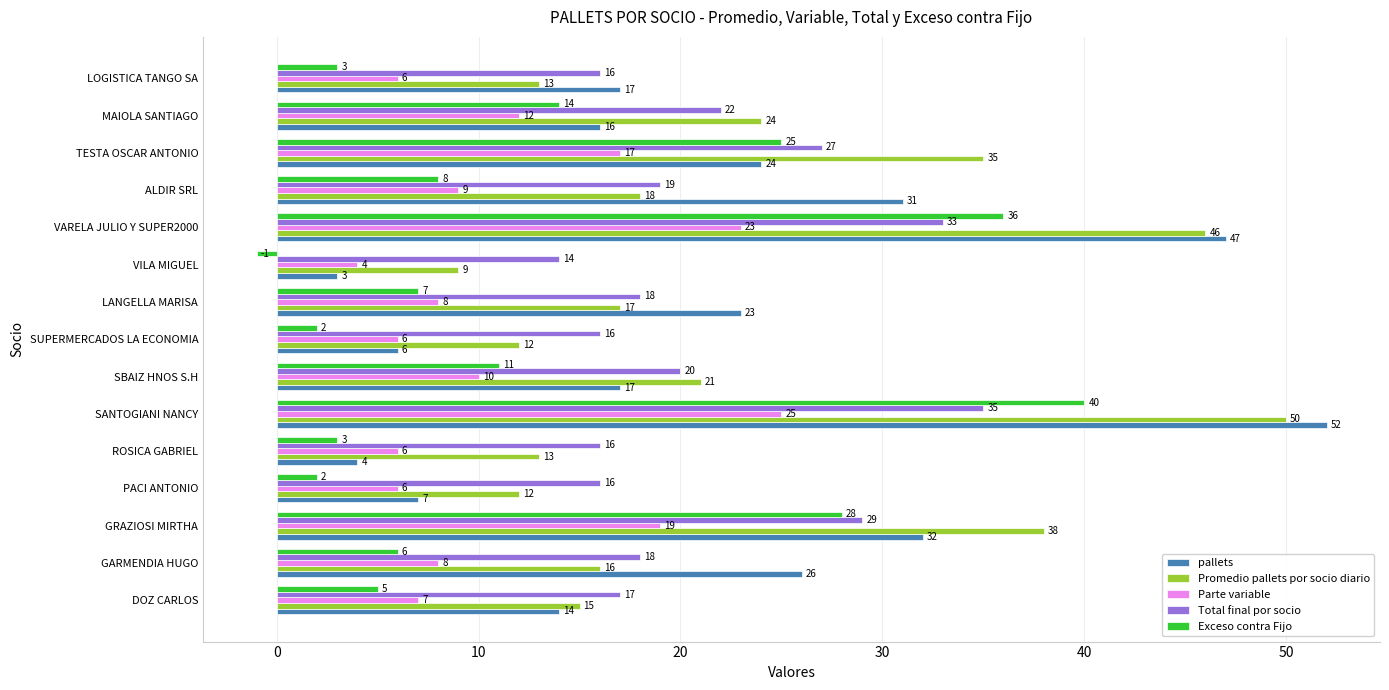

At which label is Total final por socio closest to 24?

MAIOLA SANTIAGO